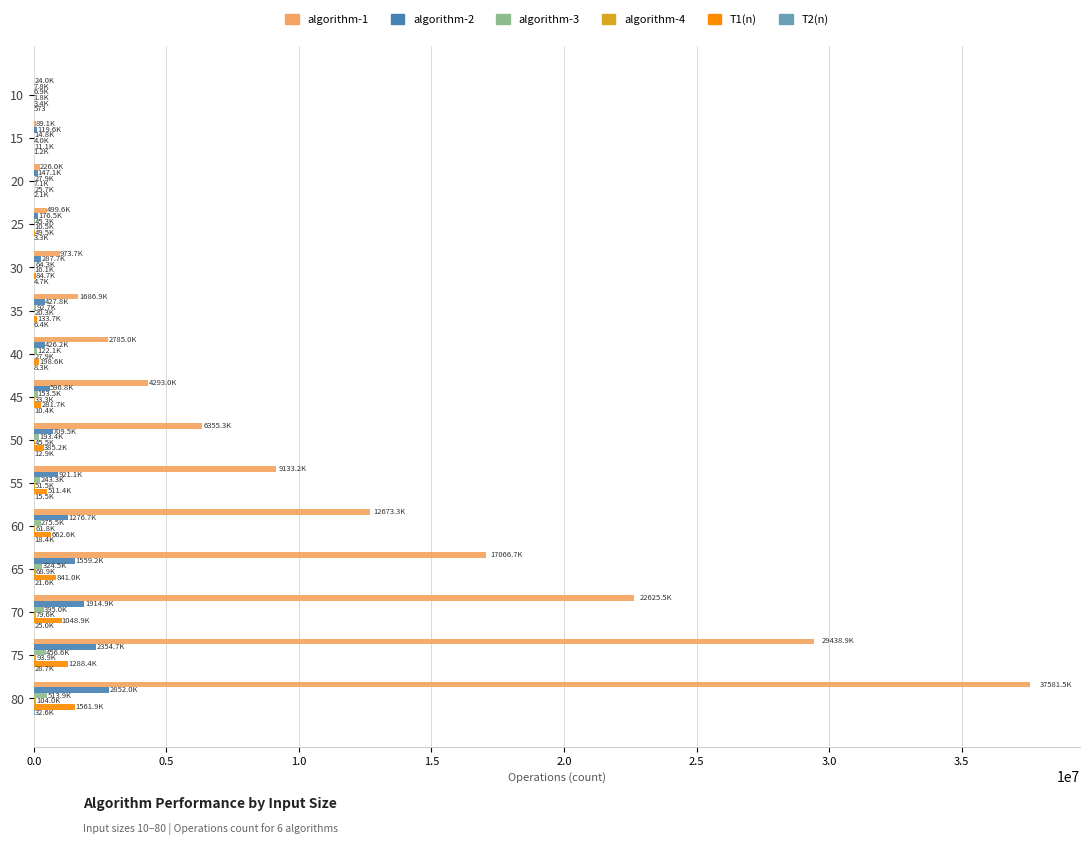

The value of algorithm-2 at 80 is 2851970.0. True or false?

True